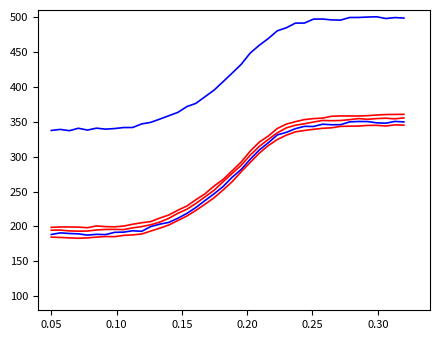

Count the number of data series in this chart.

5